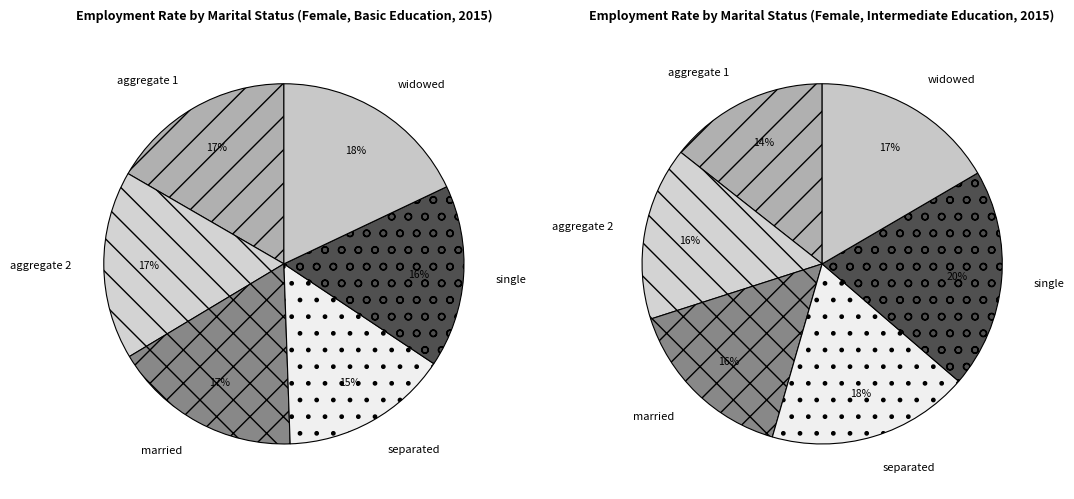

Rank the categories by value from lowest to highest.

mts_details_sep, mts_details_sgle, mts_aggregate_1, mts_aggregate_2, mts_details_mrd, mts_details_wid